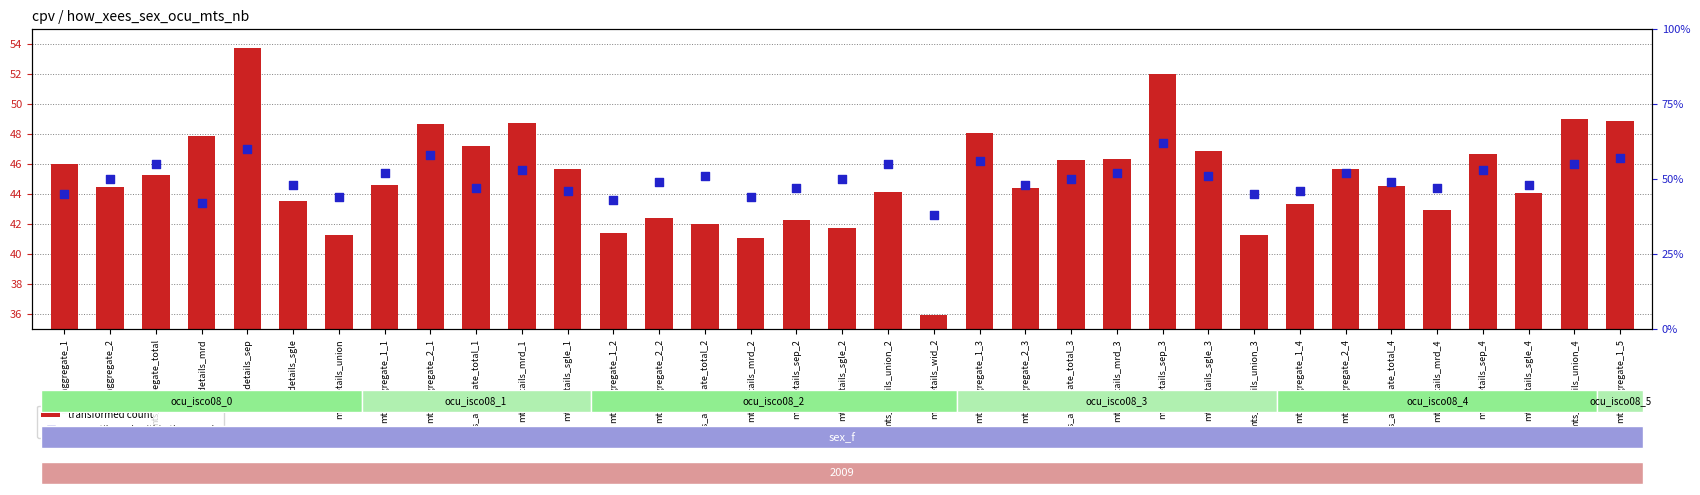

Is the value of percentile rank within the sample at mts_details_wid_2 greater than the value of transformed count at mts_details_mrd?

No